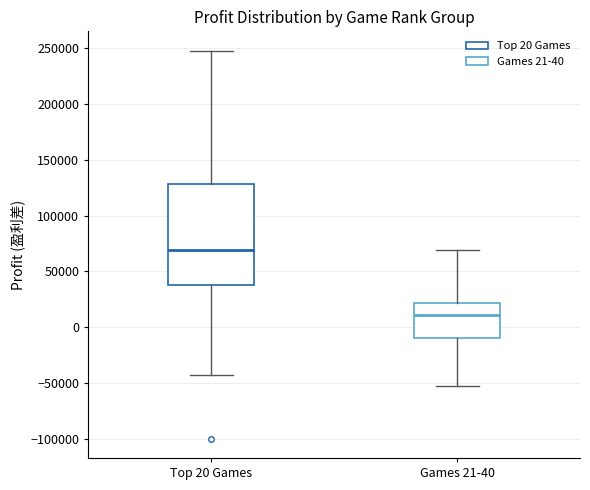

Reading left to right, read every box against the y-axis: the position of its median line, the range the box covers, and the ends of its whiskers. The values are not printed on the chart, so give them approximately, as read against the axis.

Top 20 Games: median 70000, box 40000 to 130000, whiskers -45000 to 250000
Games 21-40: median 10000, box -10000 to 20000, whiskers -55000 to 70000